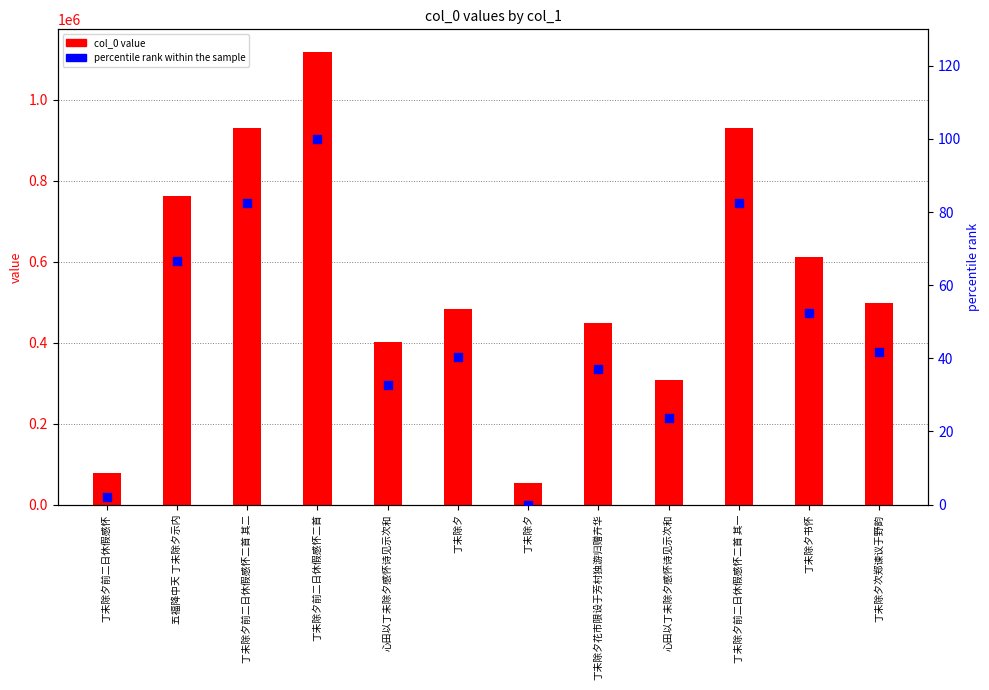

Which series has the largest total across all categories?

col_0 value